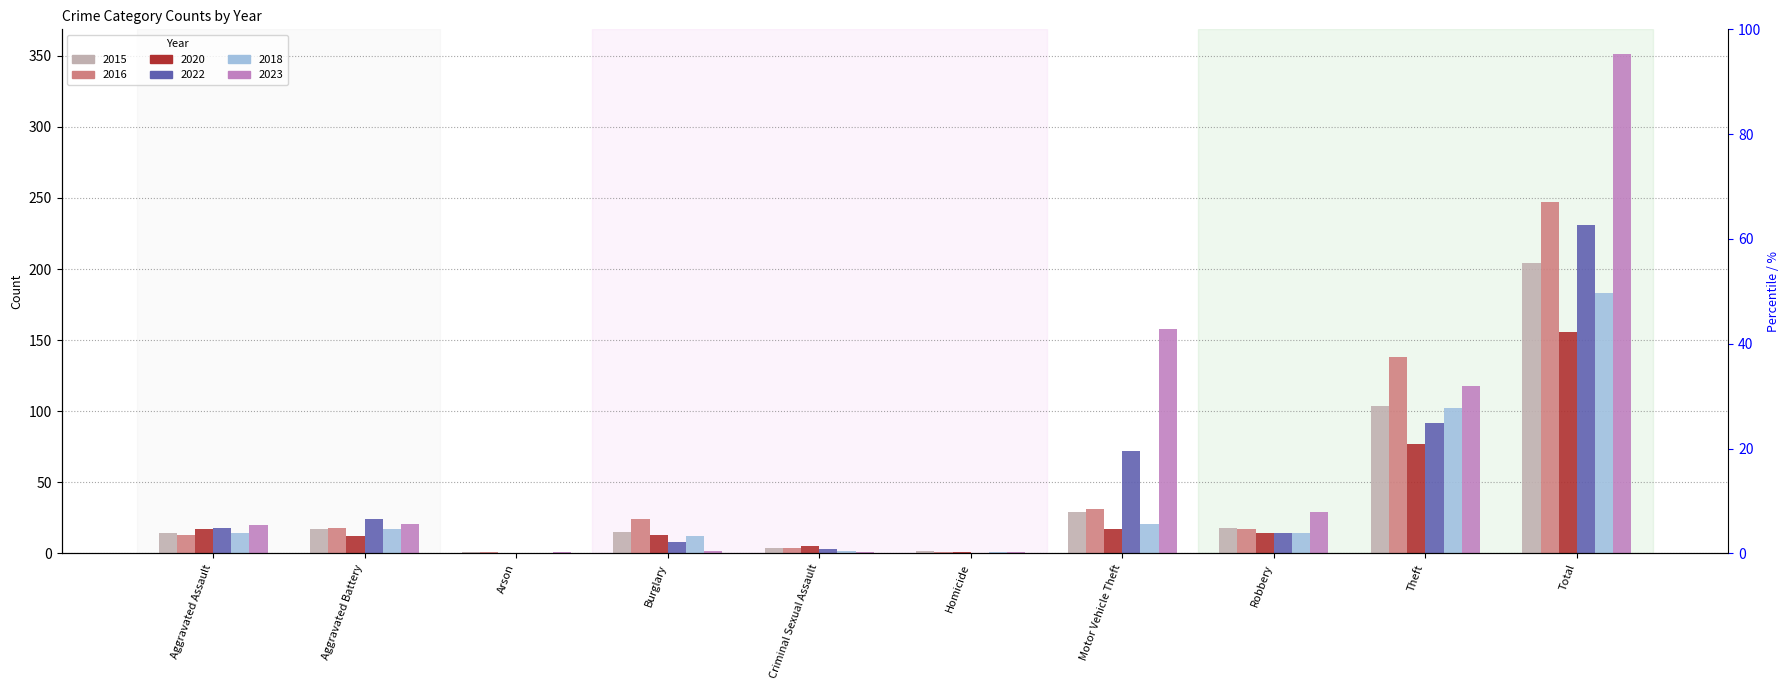

How many data points in 2018 are above 14?

4